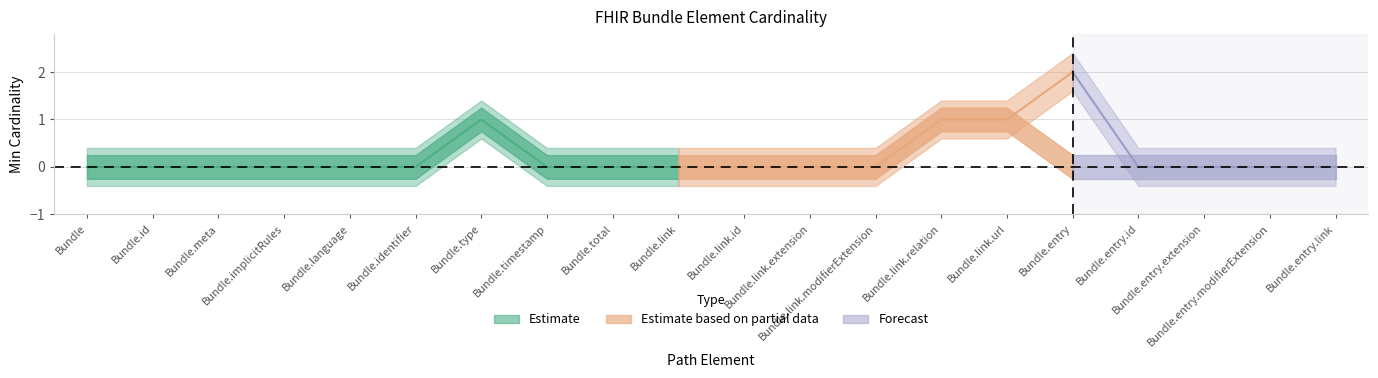

Is it true that Base Min equals 1 at Bundle.link.url?

False